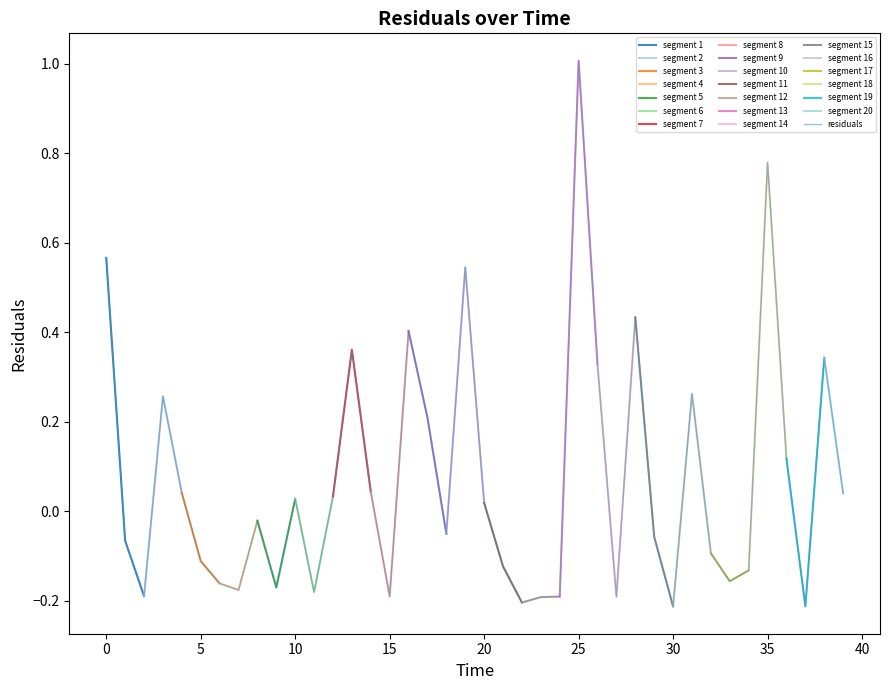

At which category does the data reach its first local peak?

3.0